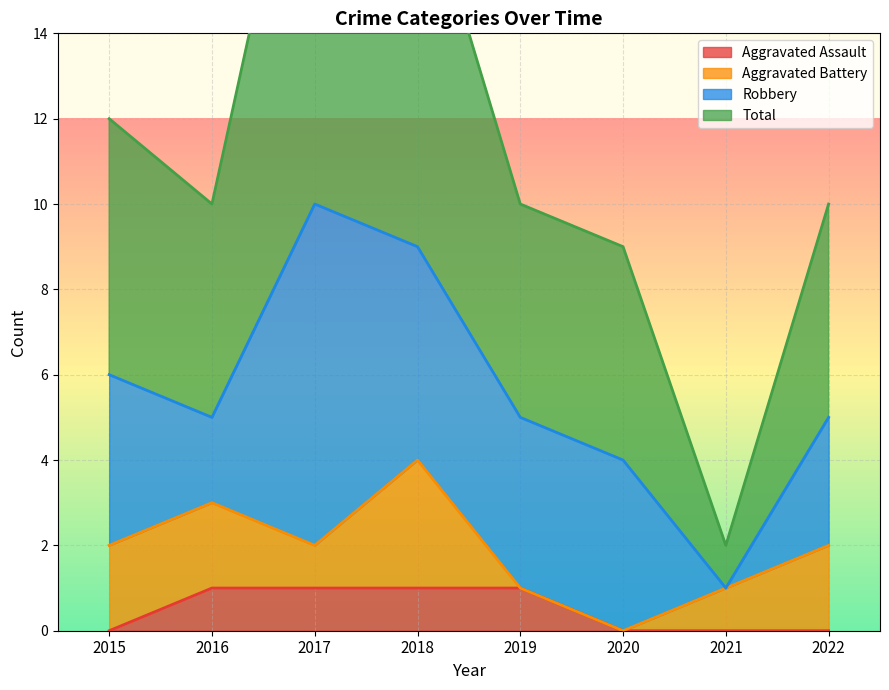

Does the chart display data point markers on the line(s)?

No